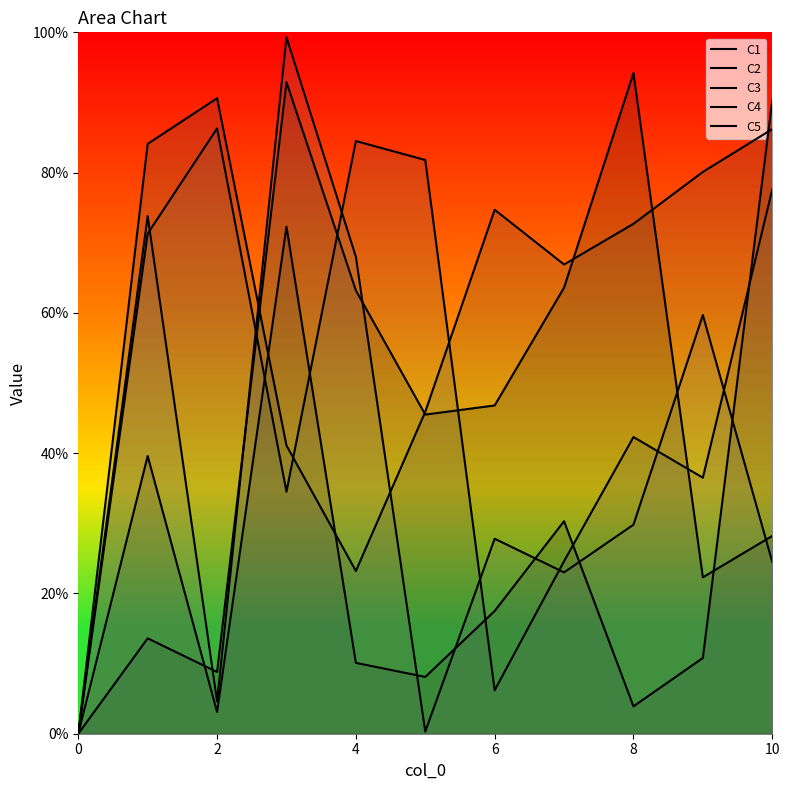

The value of C4 at 10 is 0.8. True or false?

True